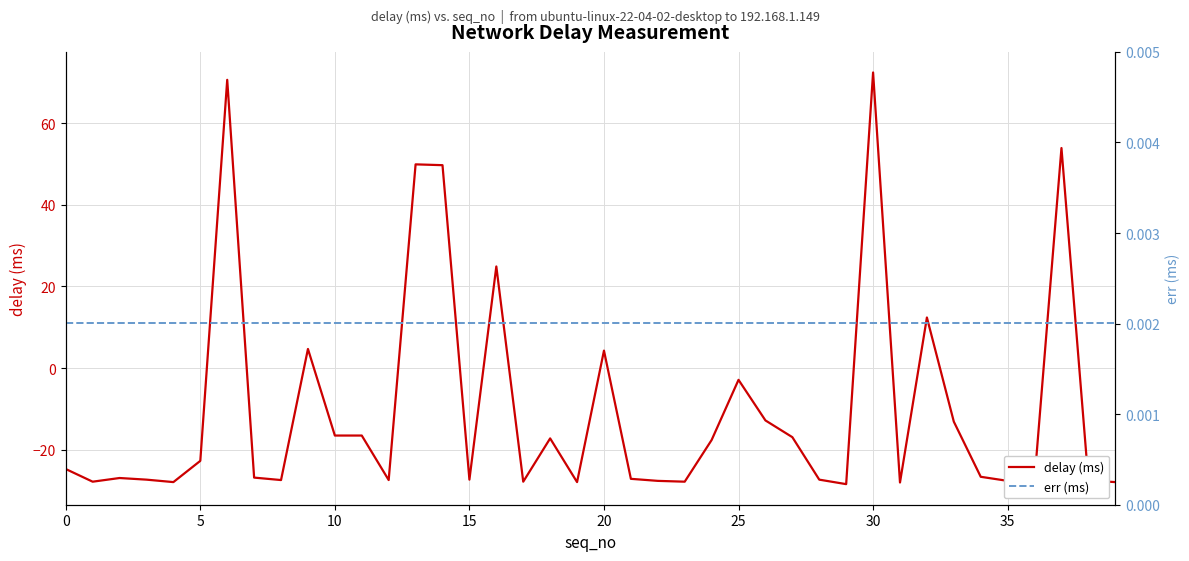

At how many categories does at least one series exceed -21?

40